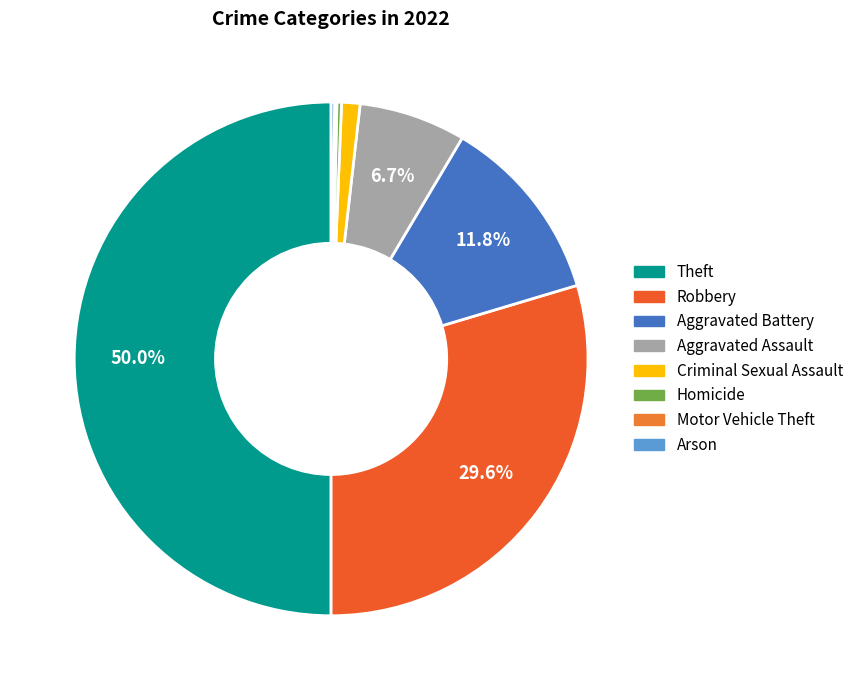

Rank the categories by value from highest to lowest.

Theft, Robbery, Aggravated Battery, Aggravated Assault, Criminal Sexual Assault, Homicide, Arson, Motor Vehicle Theft